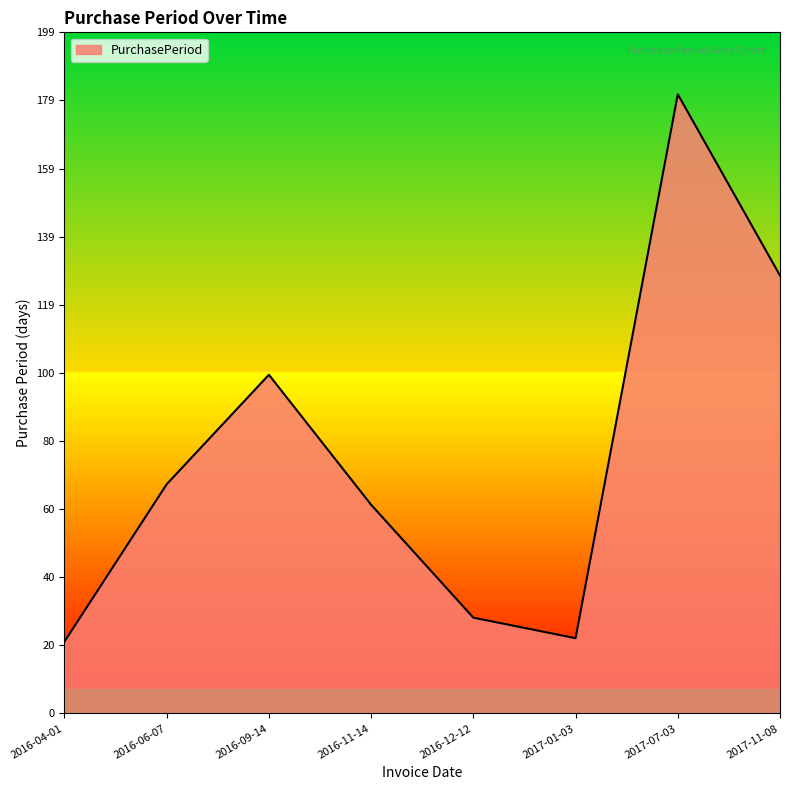

What position from the right is 2016-11-14?

5